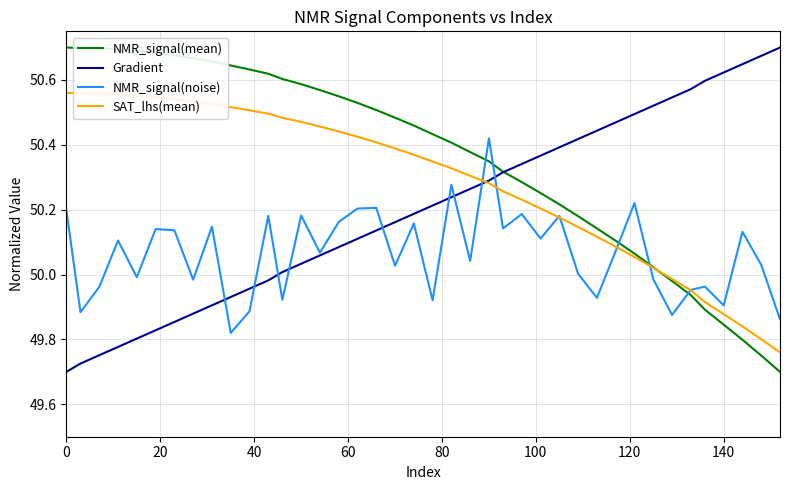

List the series in order of their overall mean, lowest first.

NMR_signal(noise), Gradient, SAT_lhs(mean), NMR_signal(mean)